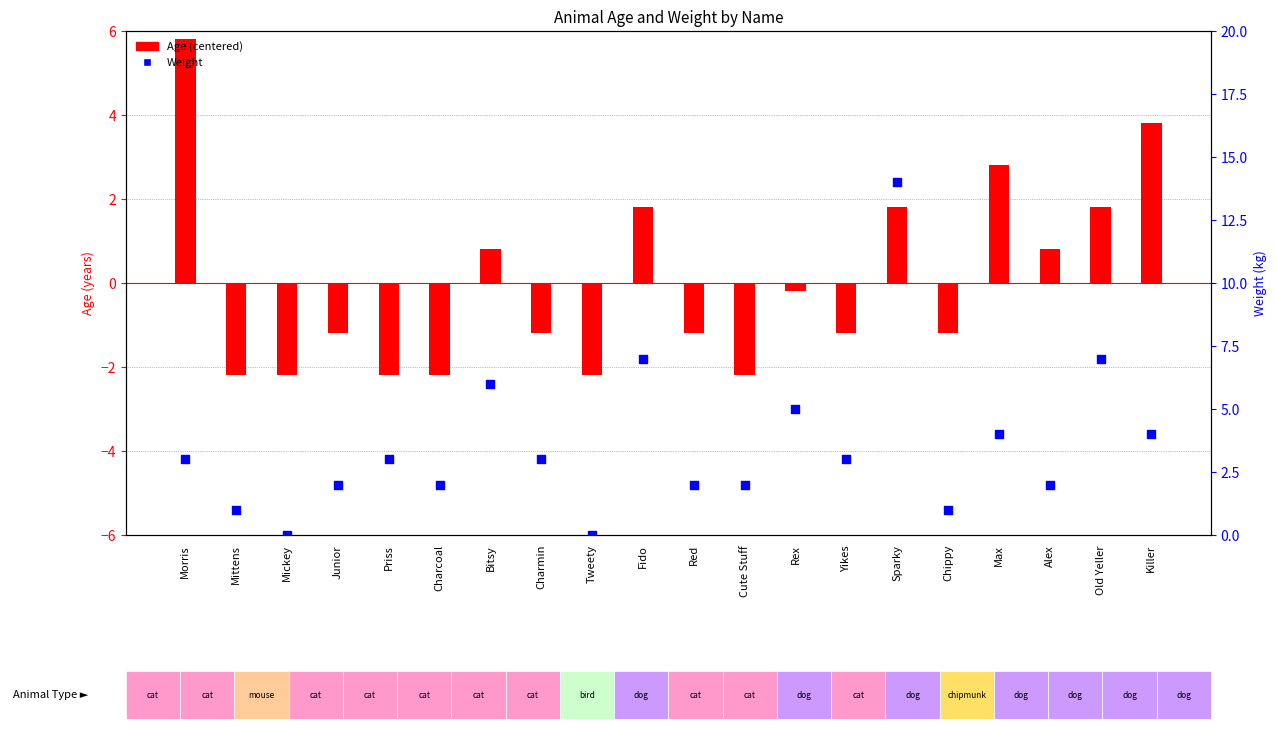

Which series contains the highest Y value?

Weight